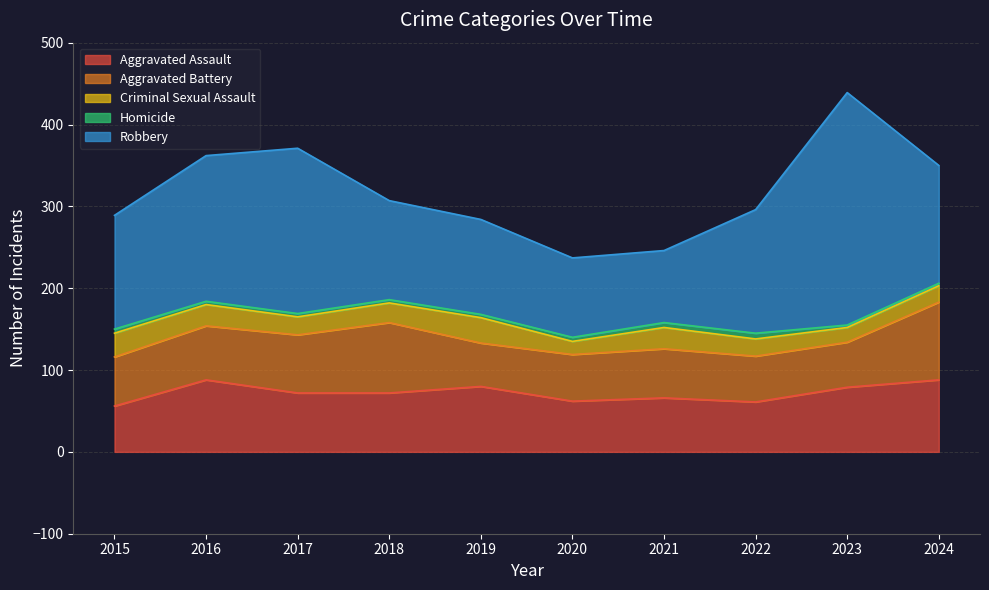

Which series has the widest spread of values?

Robbery